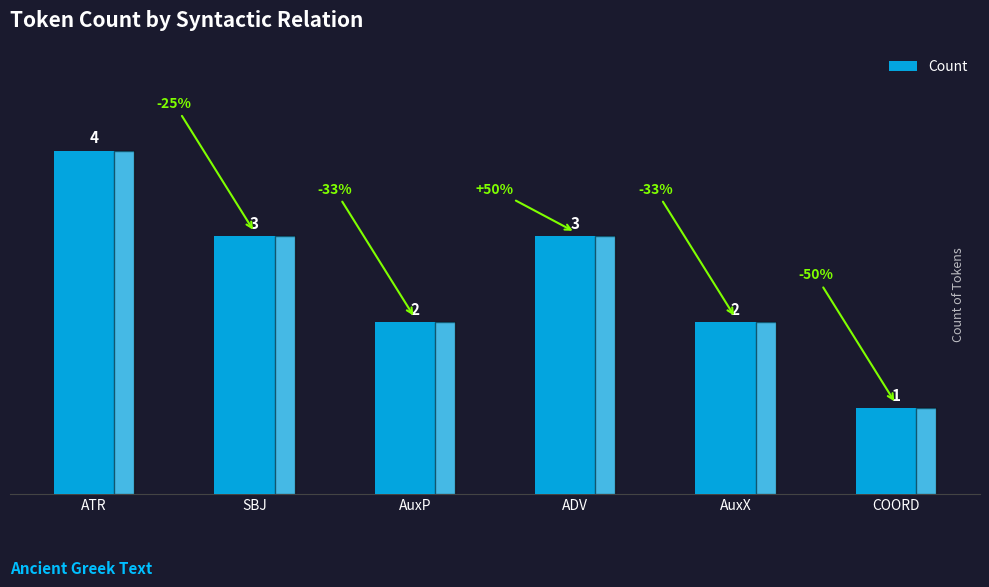

What is the ratio of the value at AuxX to the value at ADV?

0.7